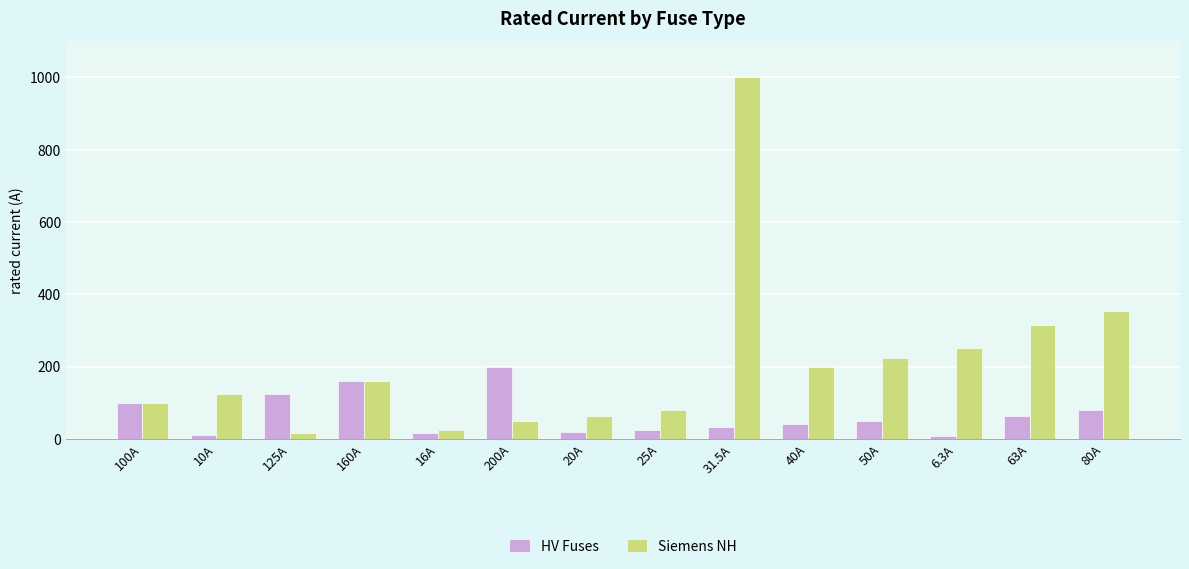

Which category has the highest value across all series?

31.5A